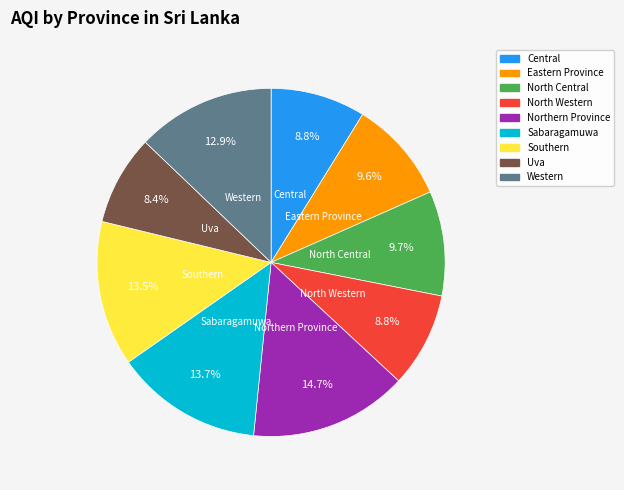

Combined, what portion of the pie is Uva and North Central?

18.1%